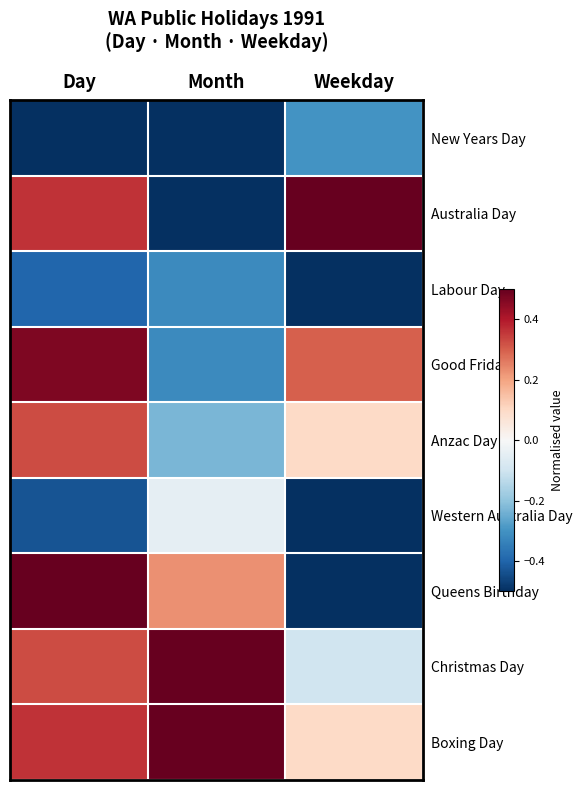

What is the total value across all series at Weekday?

-0.9